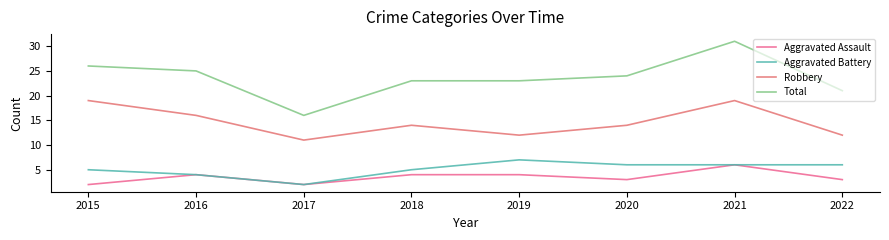

Does the chart have visible grid lines?

No